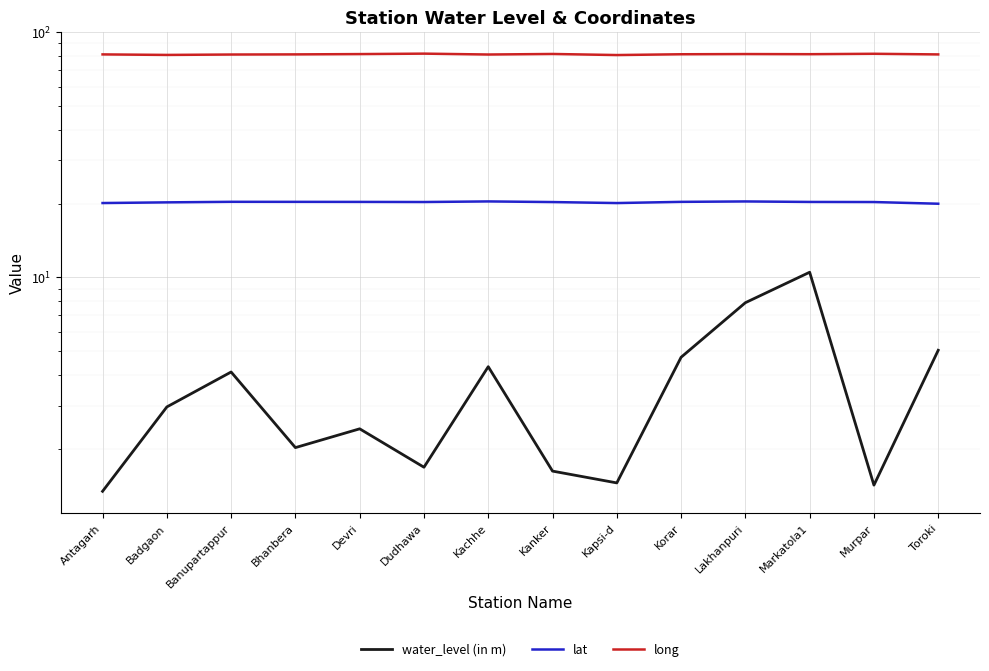

The value of lat at Lakhanpuri is 20.4. True or false?

True